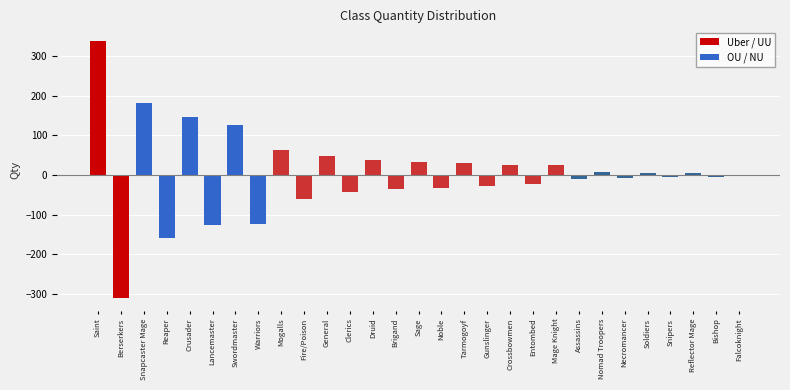

Which has a higher value, Necromancer or Clerics?

Necromancer